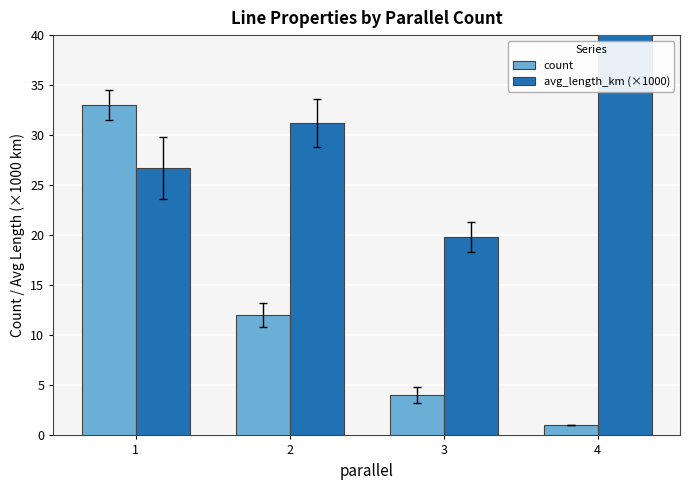

At which label is avg_length_km (×1000) closest to 40?

2